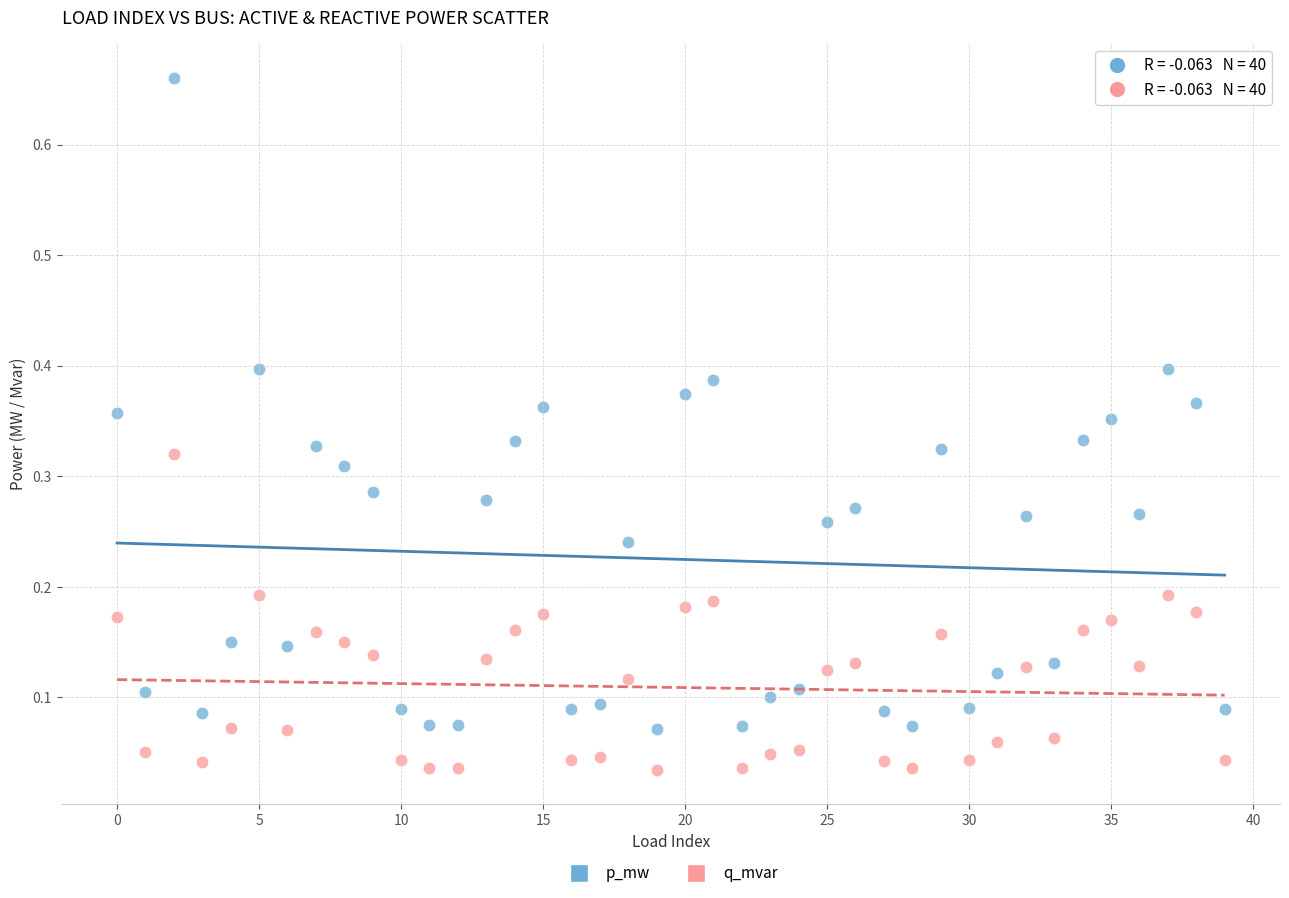

Which series contains the highest Y value?

p_mw